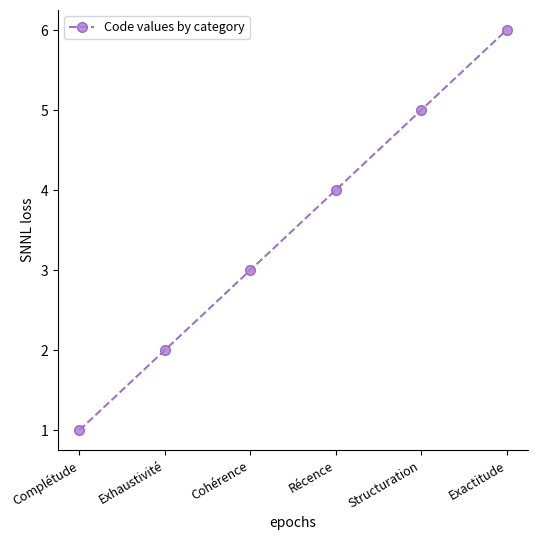

What is the difference between the second highest and minimum values?

4